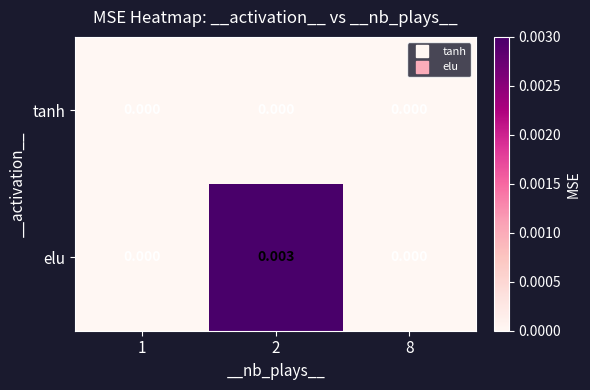

Rank the series by their average value, from lowest to highest.

tanh, elu